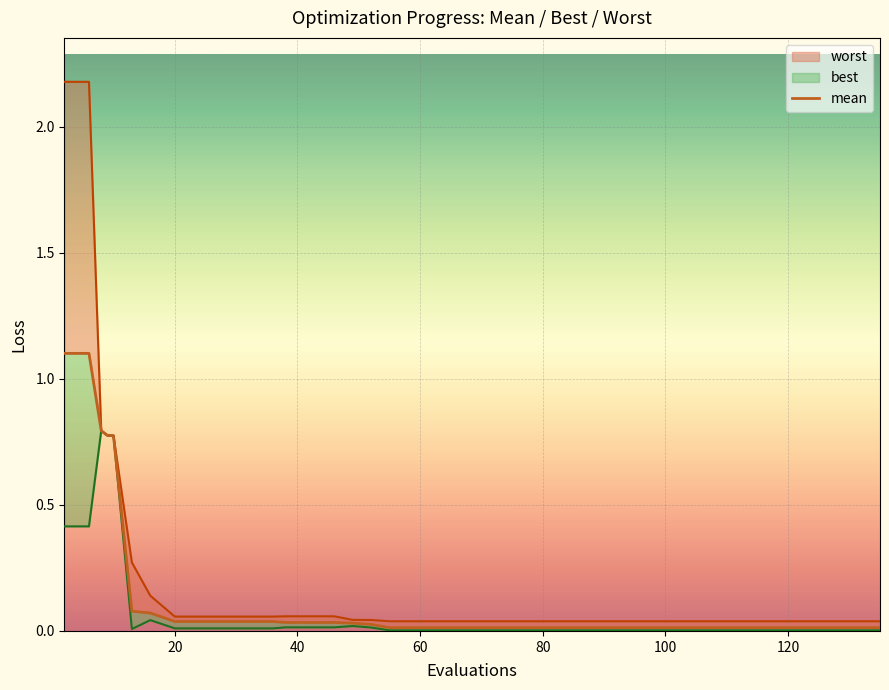

True or false: mean has more than 2 points higher than both neighbors.

False